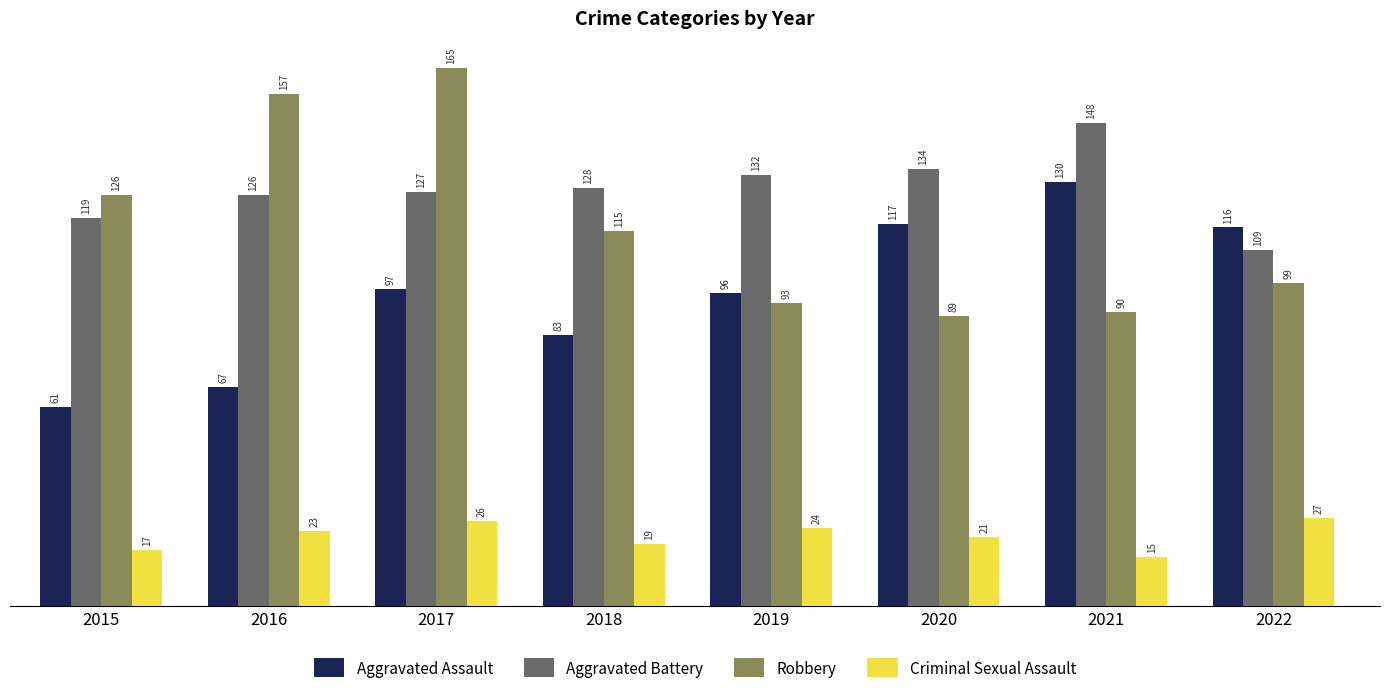

What is the greatest value displayed?

165